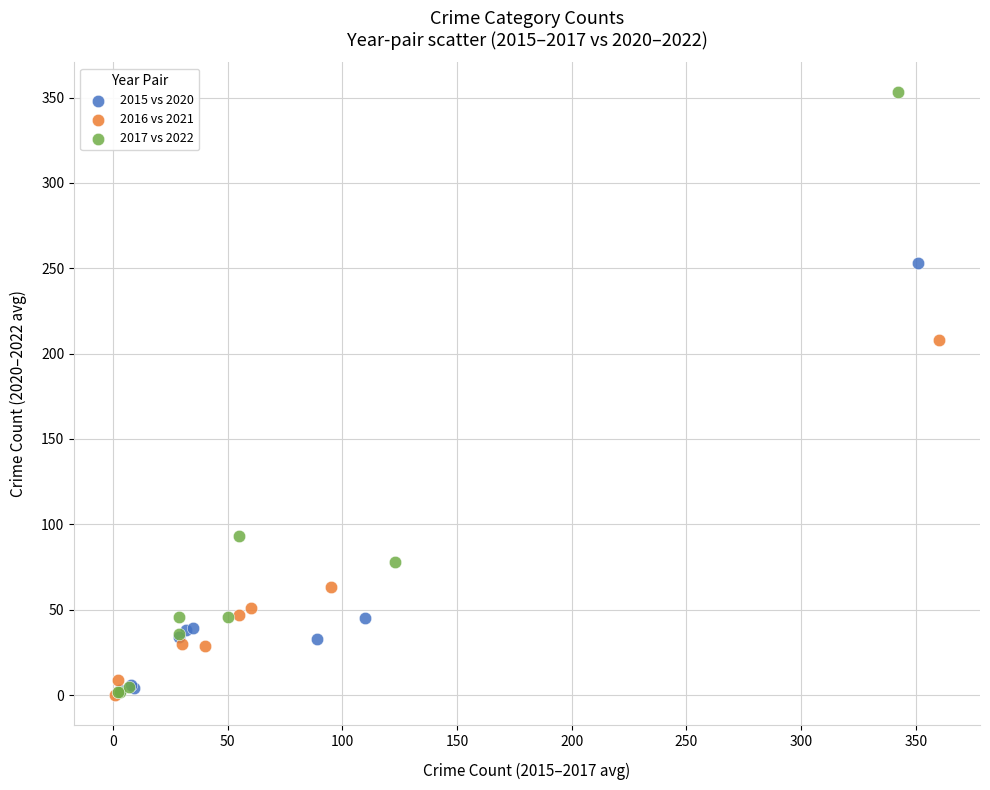

What are all the series names shown in the legend?

2015 vs 2020, 2016 vs 2021, 2017 vs 2022